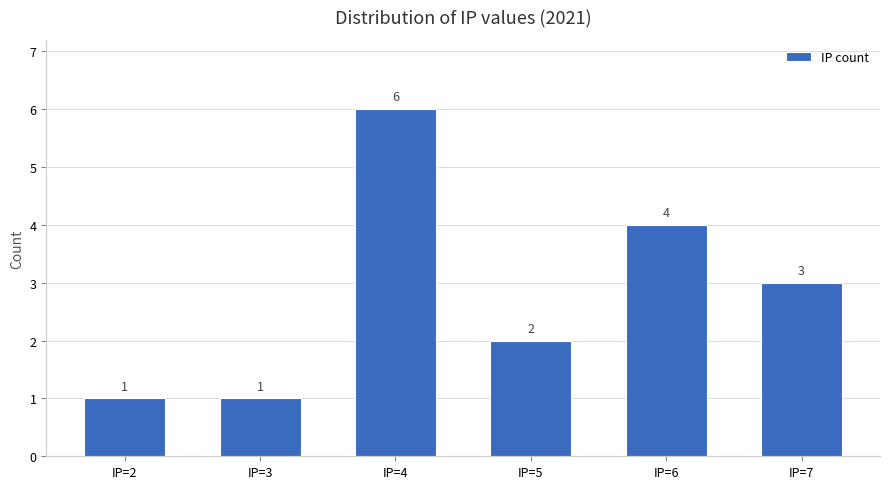

What is the difference between the maximum and minimum values?

5